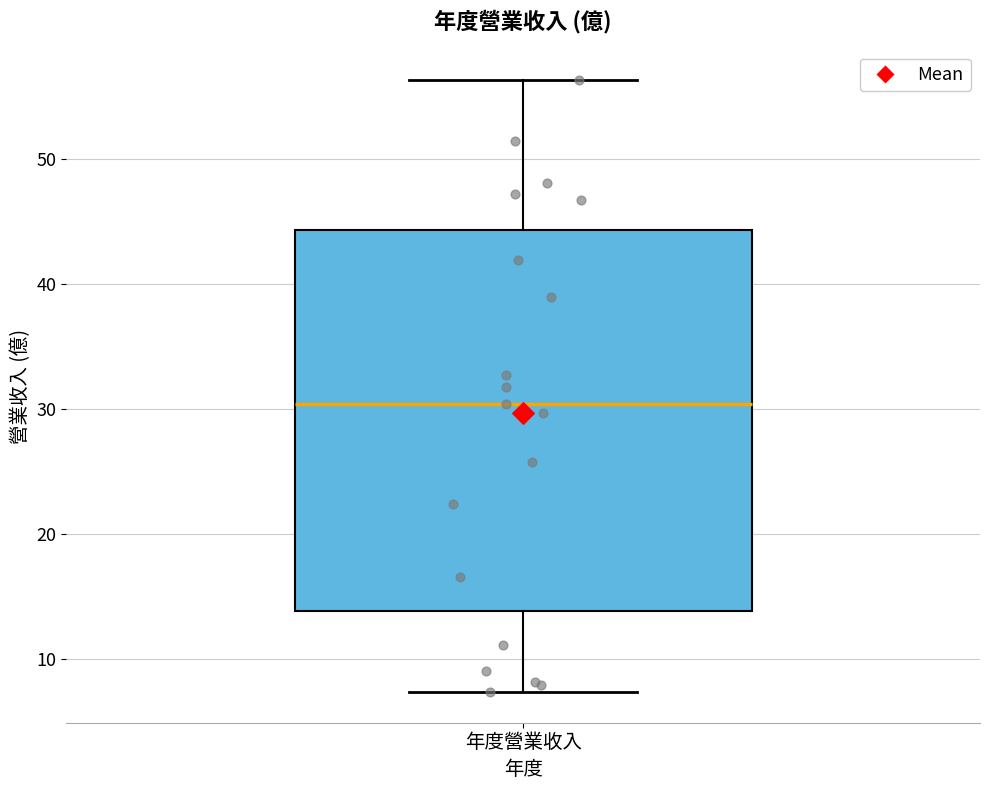

Read this box plot against the y-axis: the position of the median line, the range covered by the box, and the ends of both whiskers. The values are not printed on the chart, so give them approximately, as read against the axis.

median 30, box 14 to 44, whiskers 7 to 56